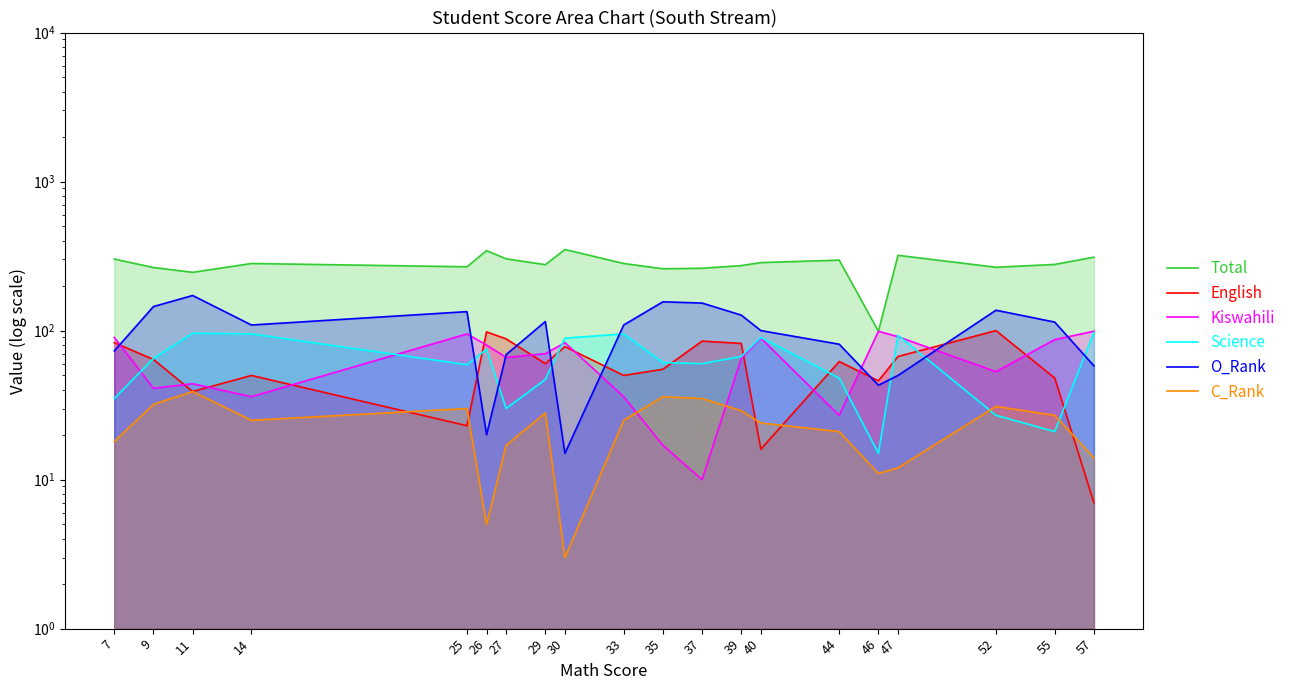

At how many categories does at least one series exceed 107?

19